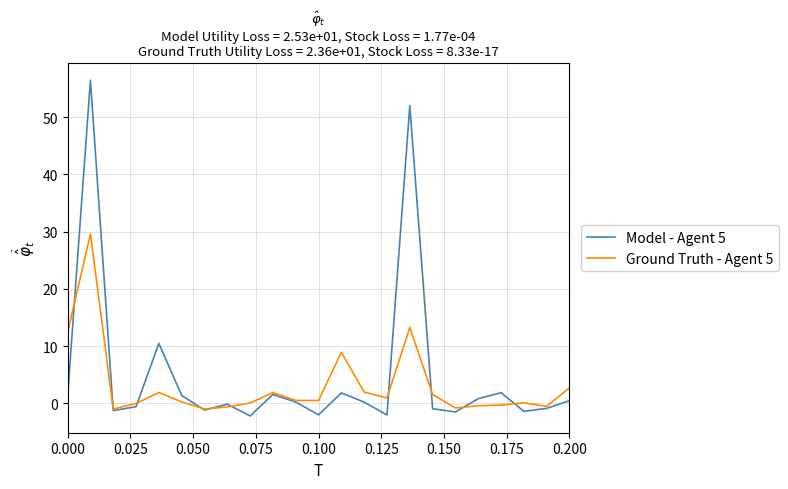

What are all the series names shown in the legend?

Model - Agent 5, Ground Truth - Agent 5